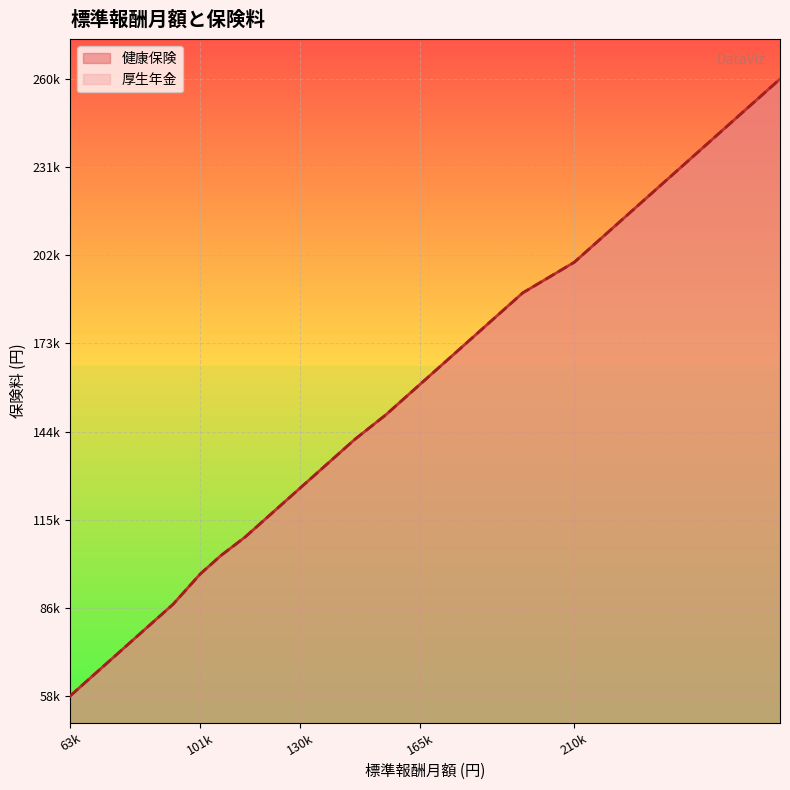

Reading left to right, what are all the values shown in this chart?

健康保険: 58000	68000	78000	88000	98000	104000	110000	118000	126000	134000	142000	150000	160000	170000	180000	190000	200000	220000	240000	260000
厚生年金: 58000	68000	78000	88000	98000	104000	110000	118000	126000	134000	142000	150000	160000	170000	180000	190000	200000	220000	240000	260000